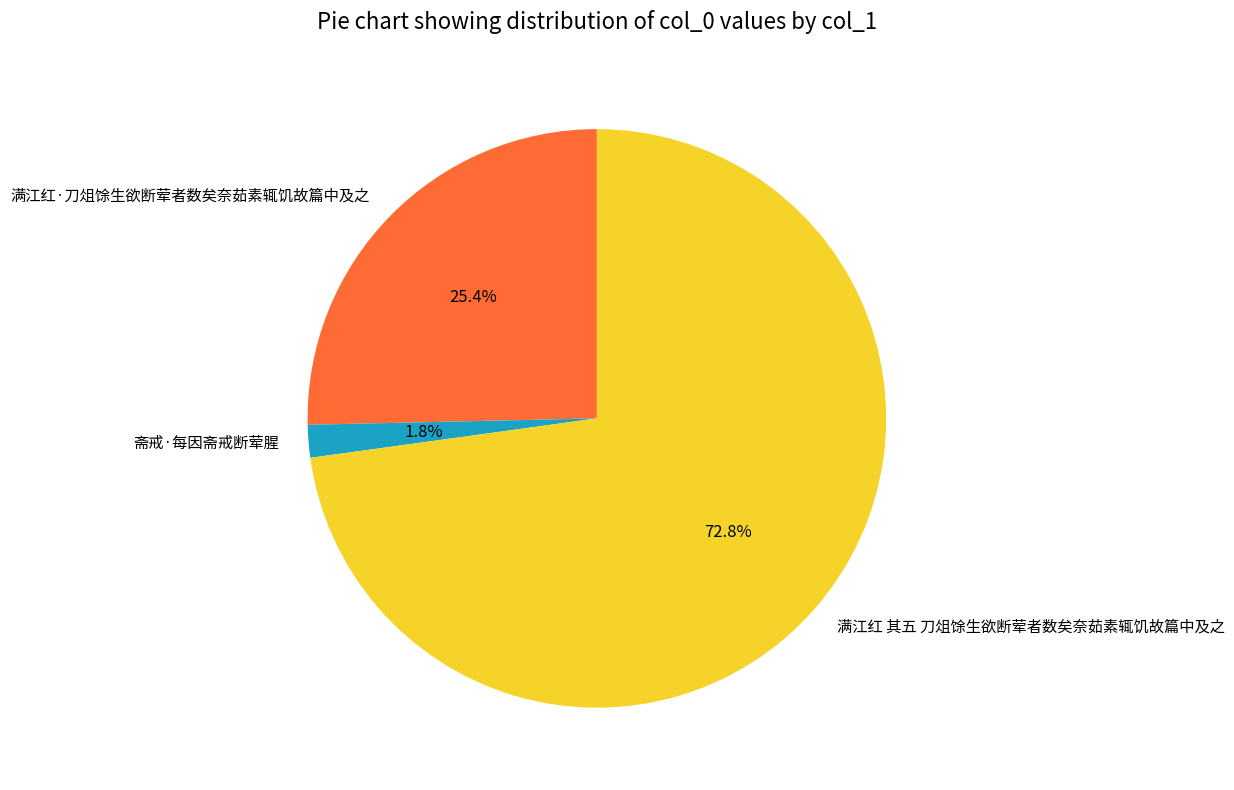

How many segments does this pie chart have?

3